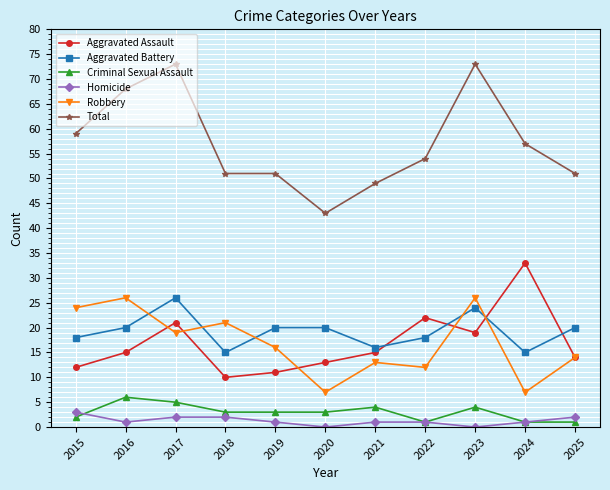

What are all the series names shown in the legend?

Aggravated Assault, Aggravated Battery, Criminal Sexual Assault, Homicide, Robbery, Total